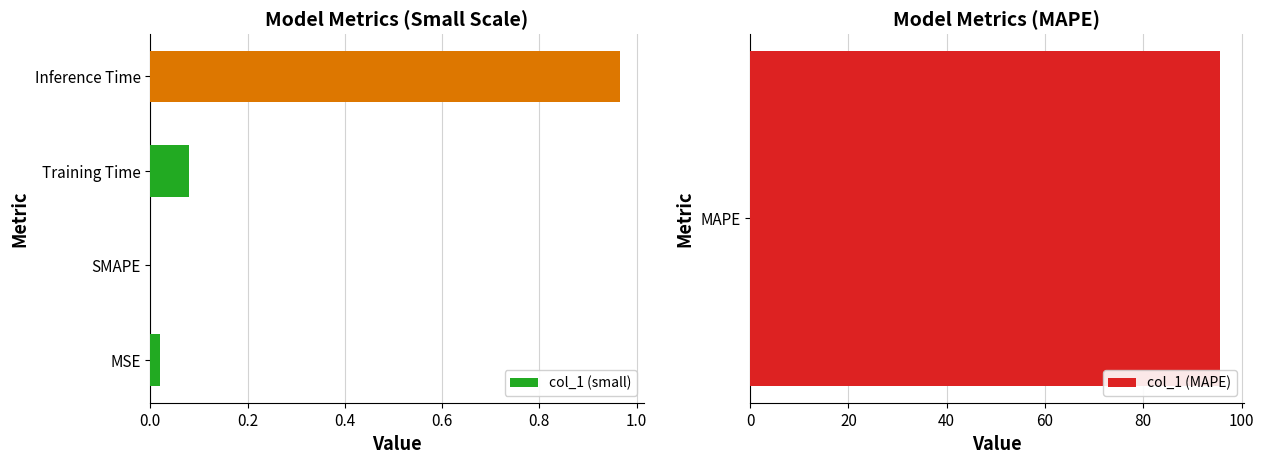

The col_1 (small) series shows 0.0 at SMAPE. True or false?

True